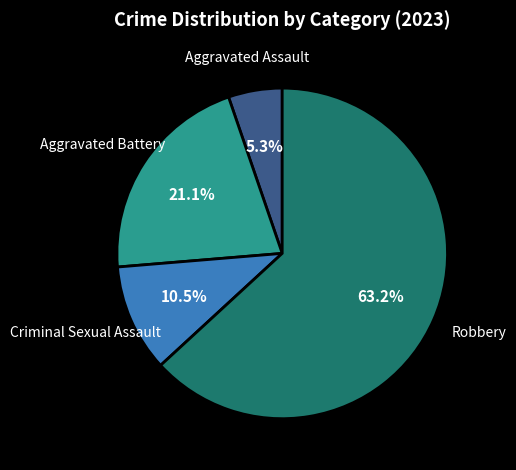

Does any single category account for the majority?

Yes